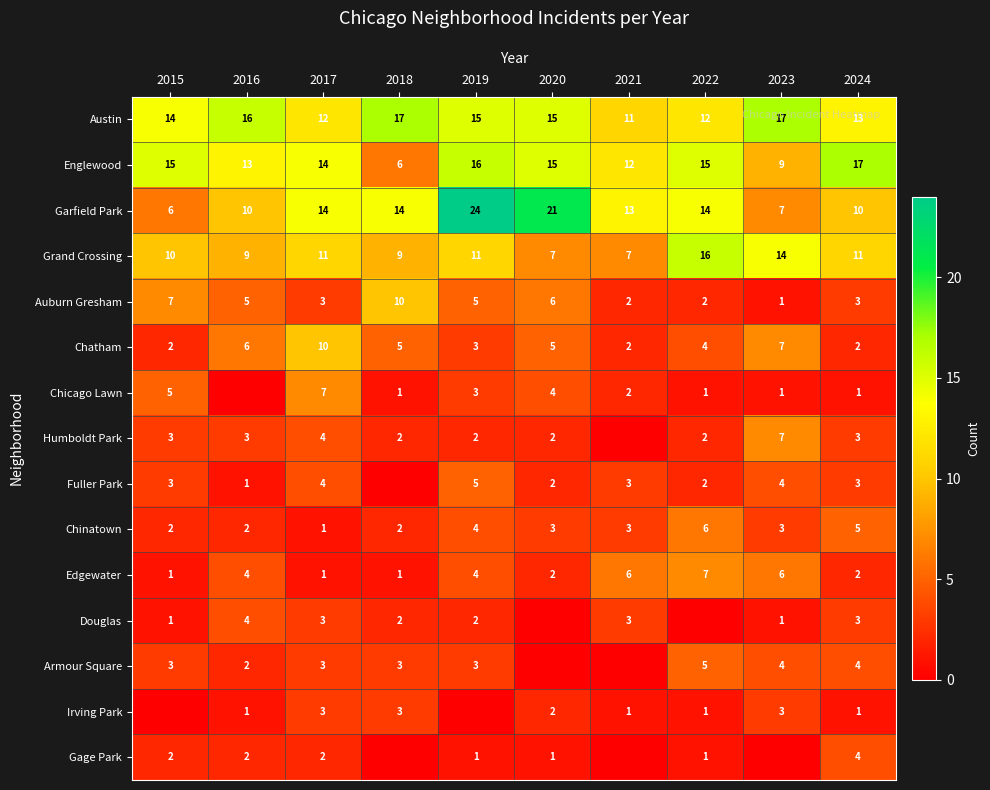

What is the sum of the Chinatown values at 2018 and 2015?

4